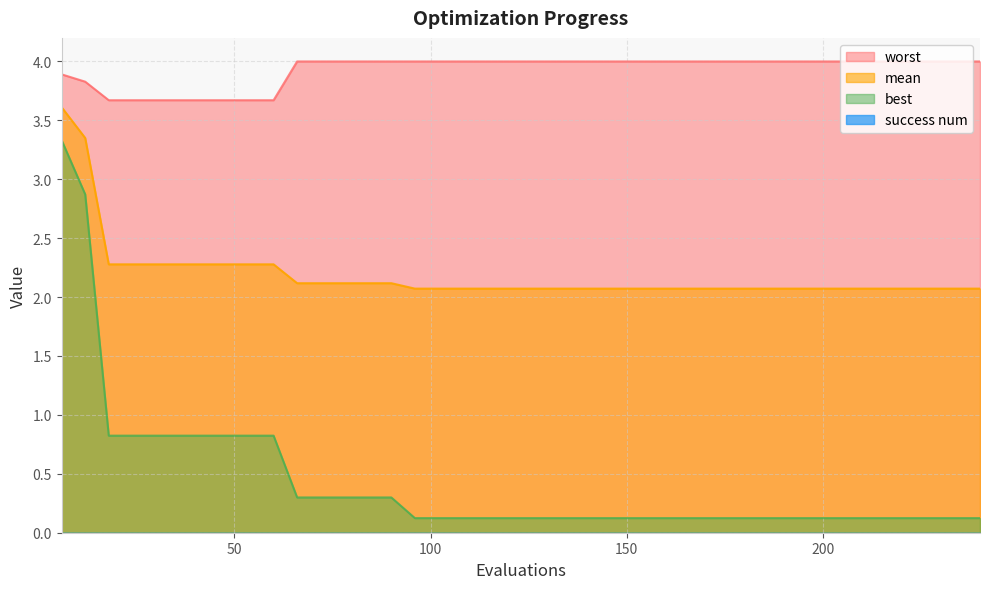

What is the average value of the mean series?

2.2